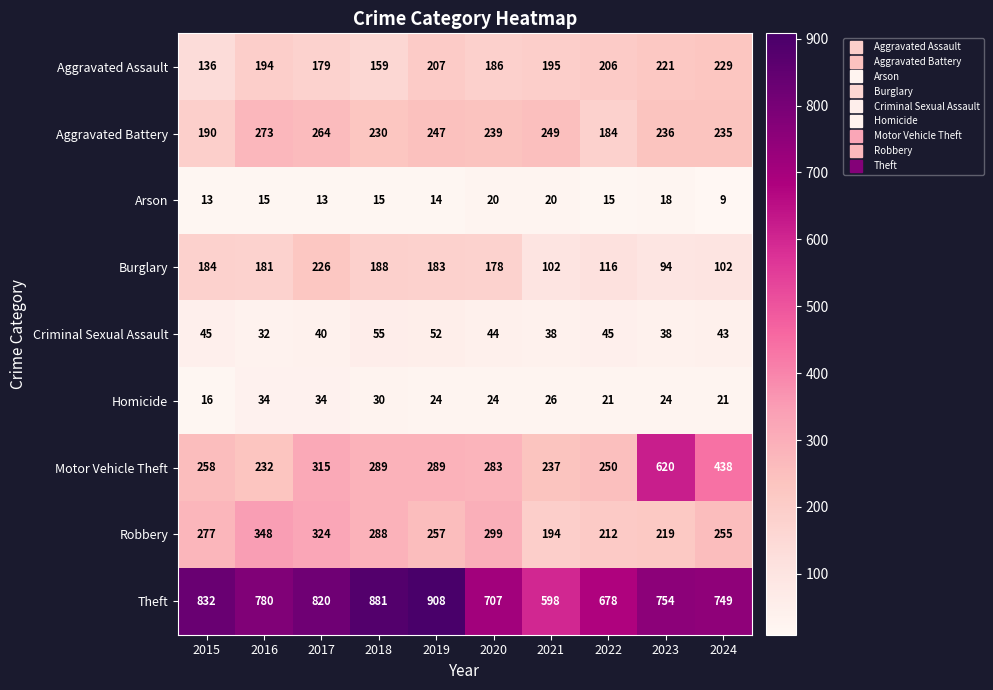

The value of Robbery at 2016 is 99. True or false?

False